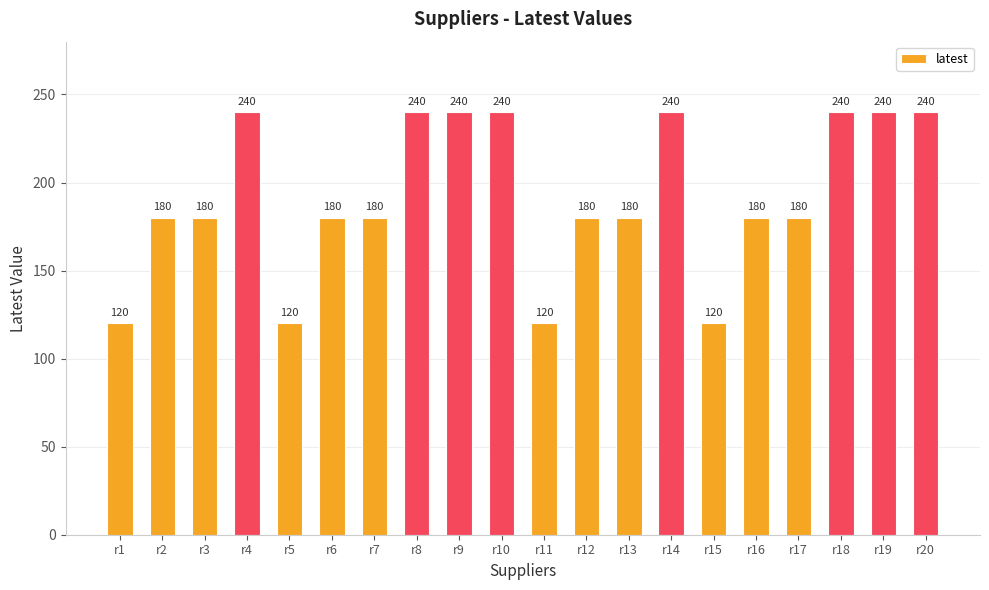

What is the maximum value shown in the chart?

240